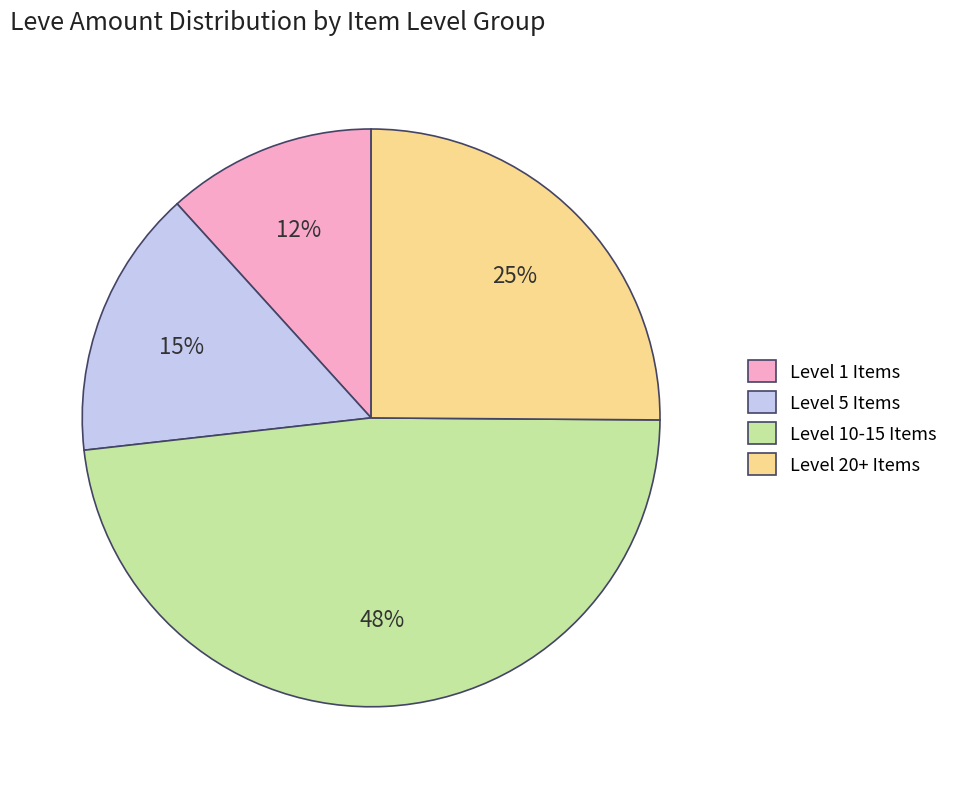

Rank the categories by value from lowest to highest.

Level 1 Items, Level 5 Items, Level 20+ Items, Level 10-15 Items